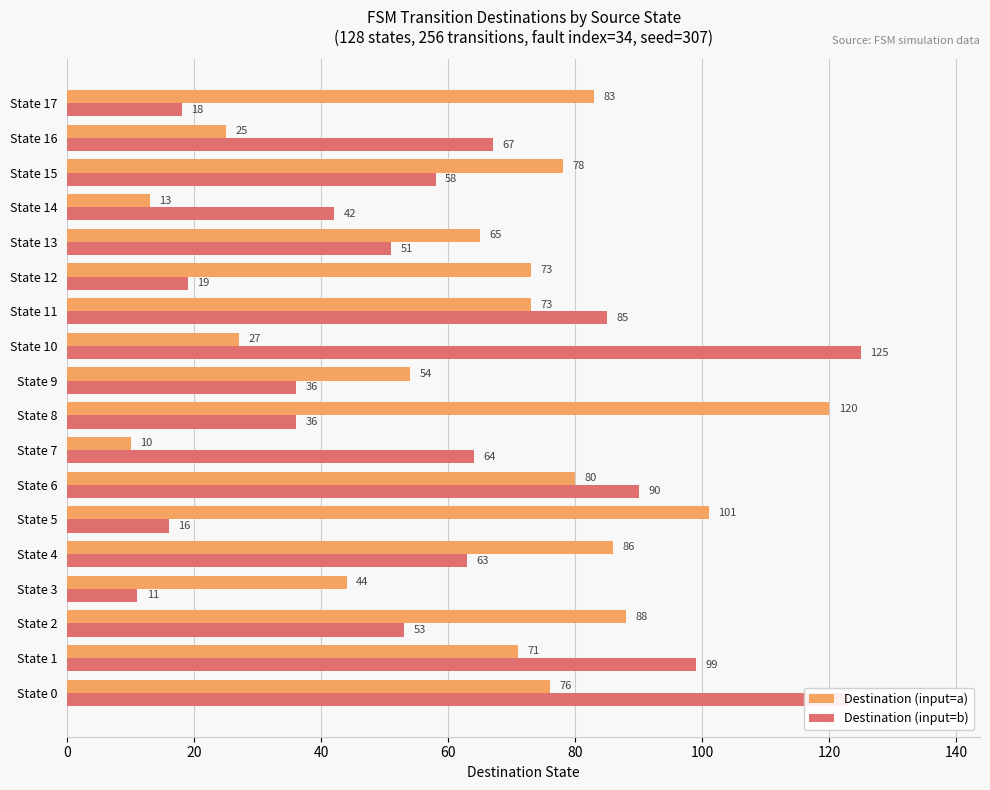

List the series in order of their peak value, lowest first.

Destination (input=a), Destination (input=b)